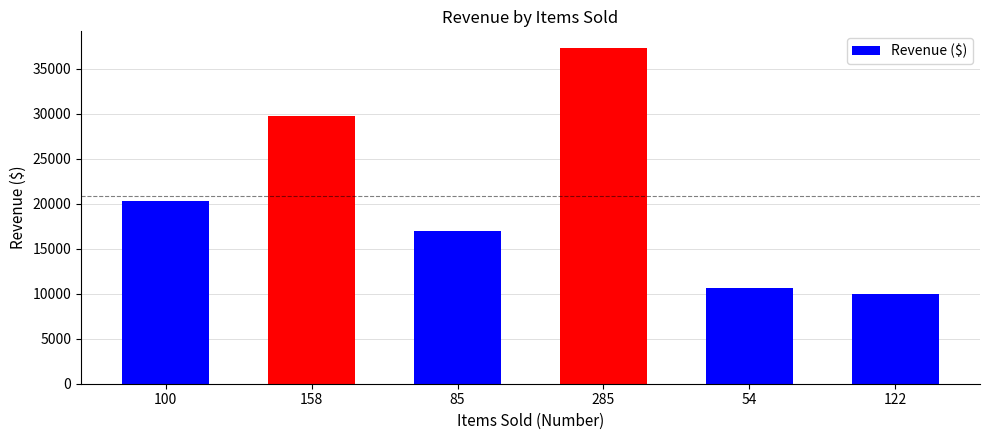

Rank the categories by value from highest to lowest.

285, 158, 100, 85, 54, 122